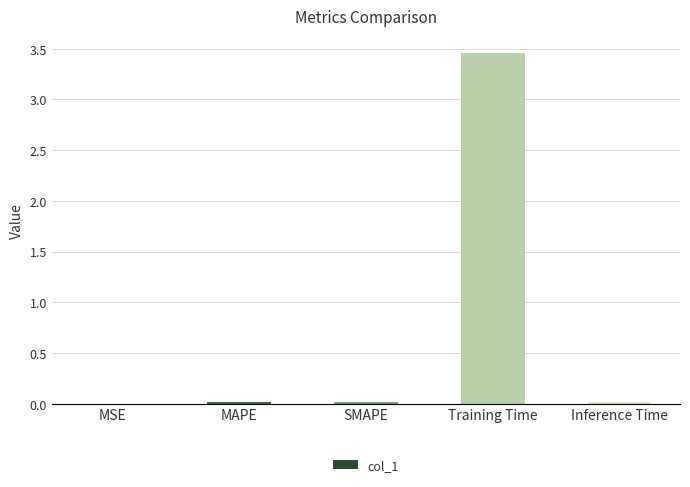

Which label corresponds to the largest value in the chart?

Training Time